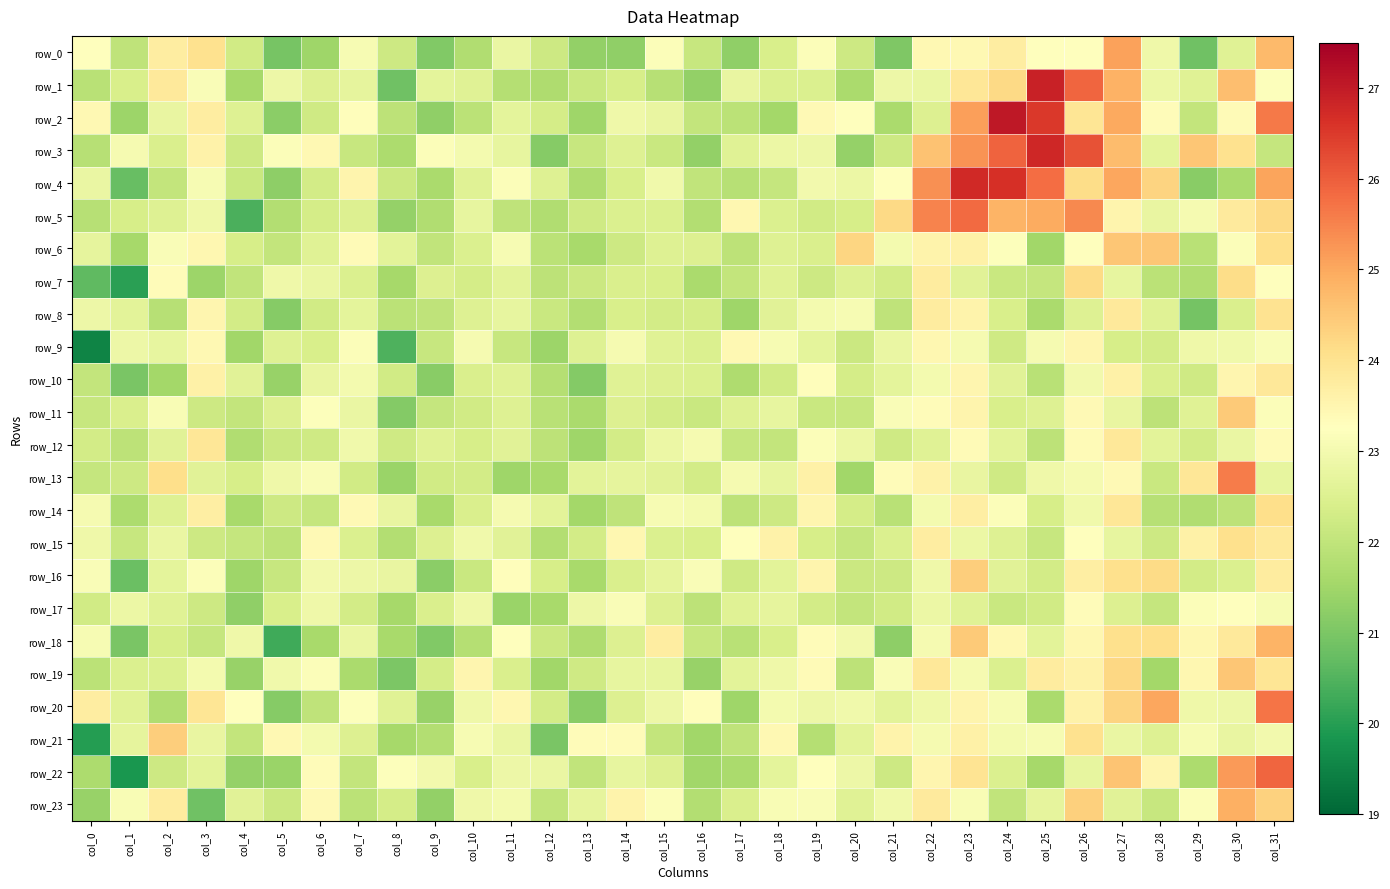

Is it true that row_5 equals 32.0 at col_29?

False